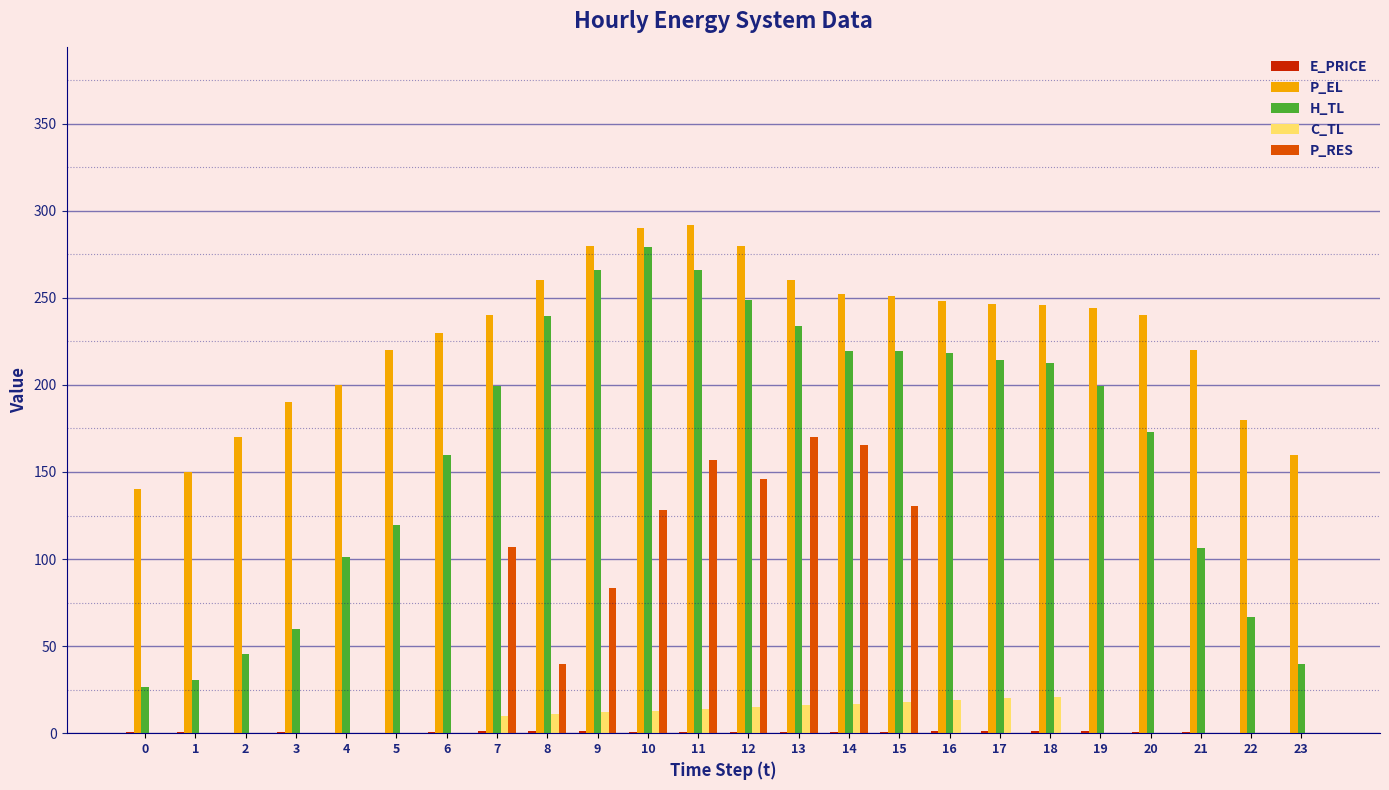

How many groups of bars are there?

24